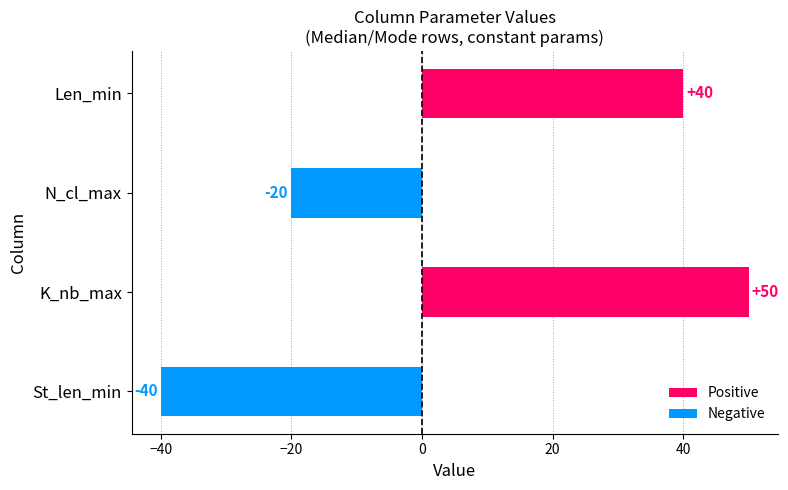

Is the value of Negative at K_nb_max greater than the value of Positive at N_cl_max?

No